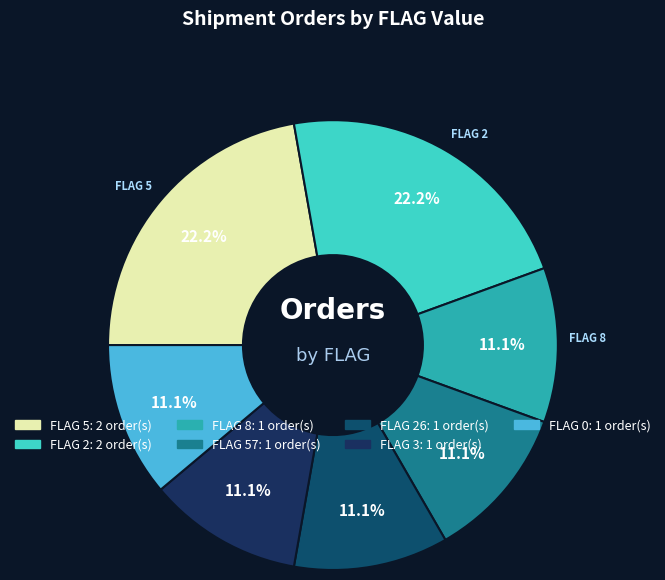

How many segments does this pie chart have?

7